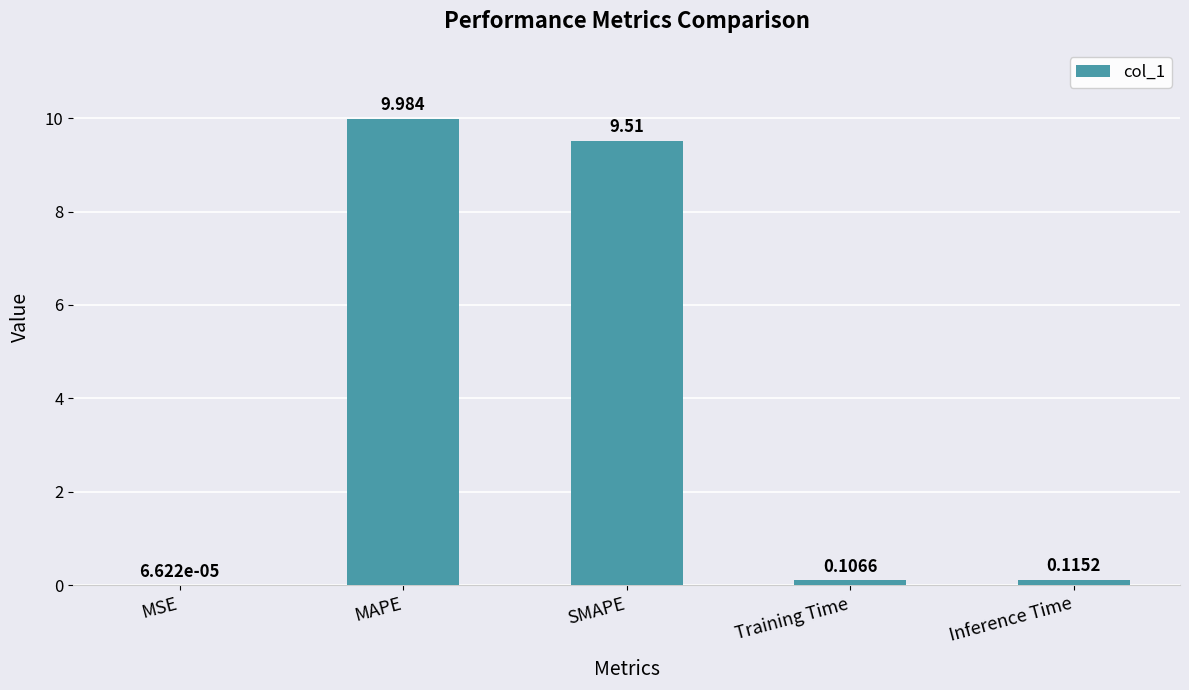

At which category does the chart reach its peak across all series?

MAPE